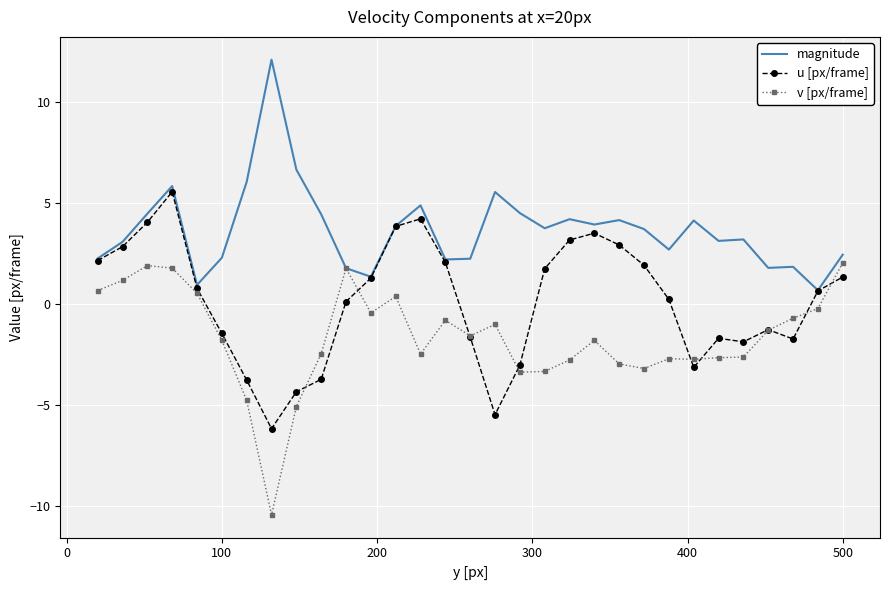

What is the lowest value of the u [px/frame] series?

-6.2